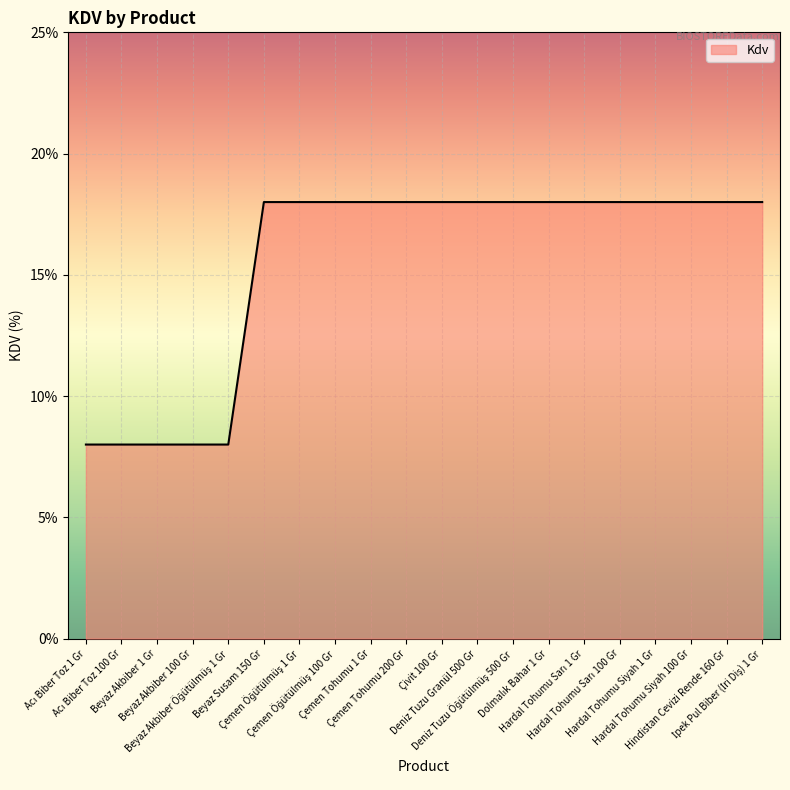

What is the maximum value shown in the chart?

18